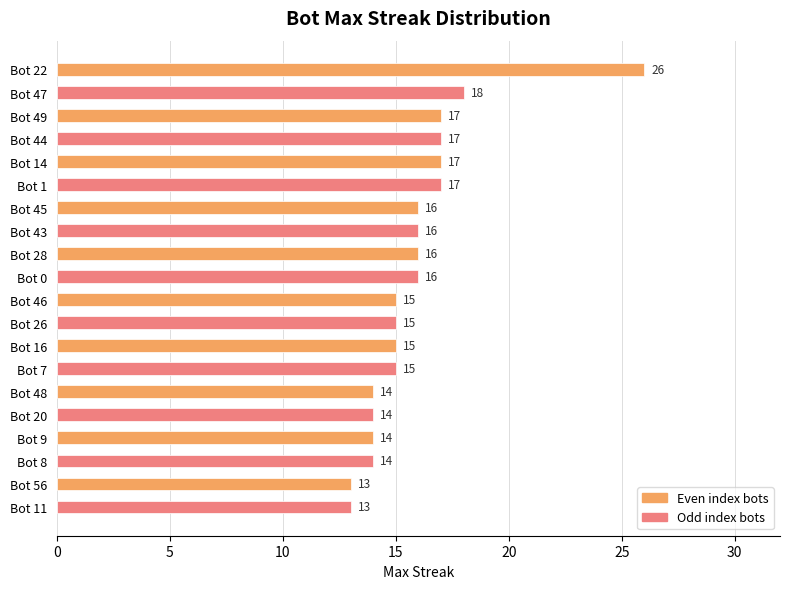

Which label corresponds to the largest value in the chart?

Bot 22